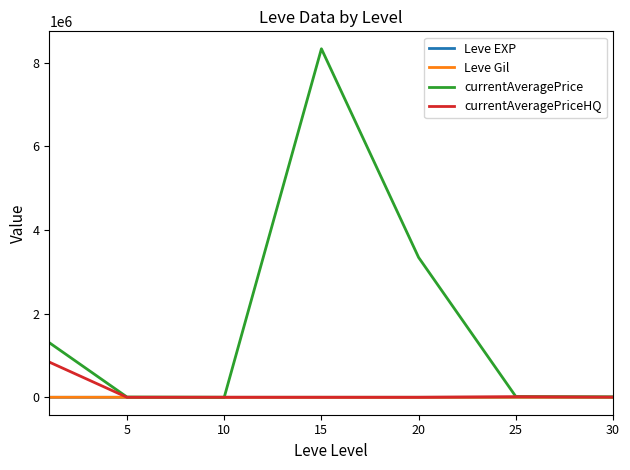

Which series has the widest spread of values?

currentAveragePrice